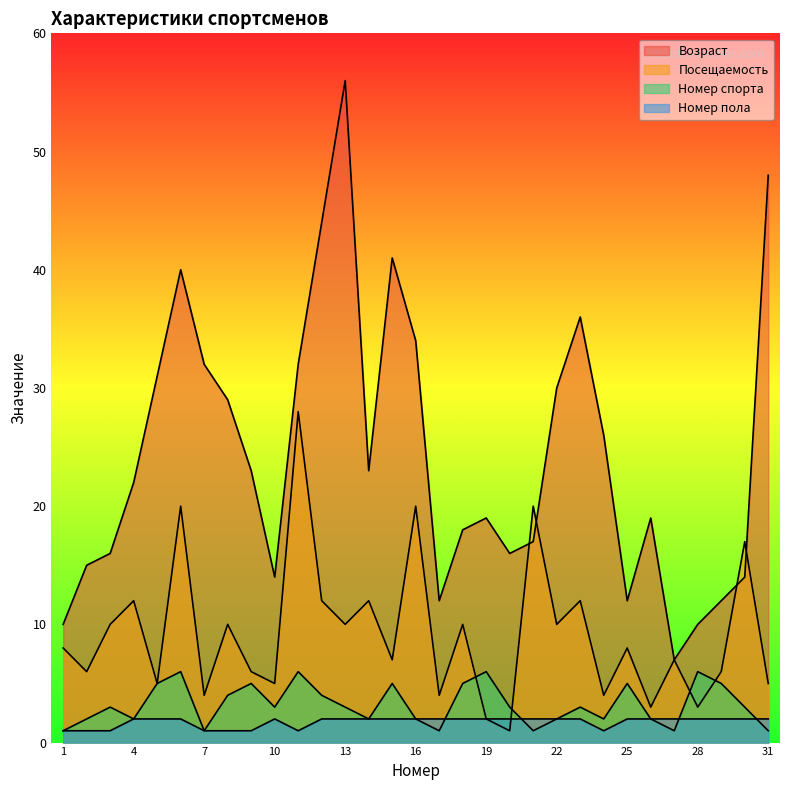

True or false: Номер пола has more than 2 interior local peaks.

False